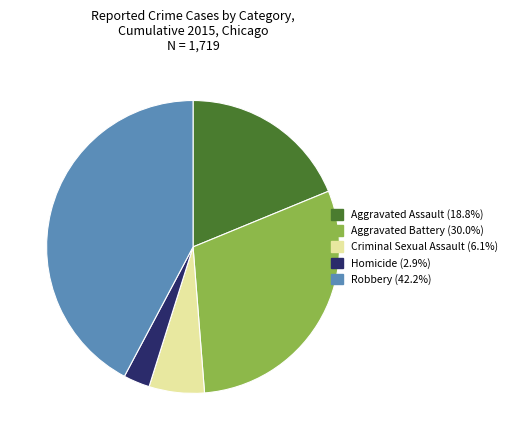

Is the sum of Robbery (42.2%) and Aggravated Assault (18.8%) greater than half?

Yes